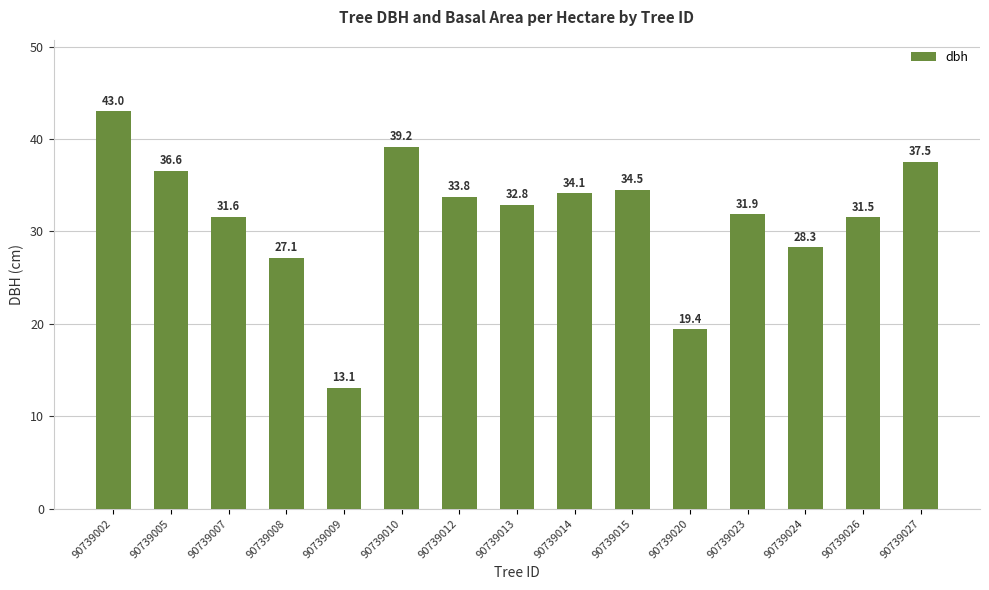

How many categories are shown in the chart?

15